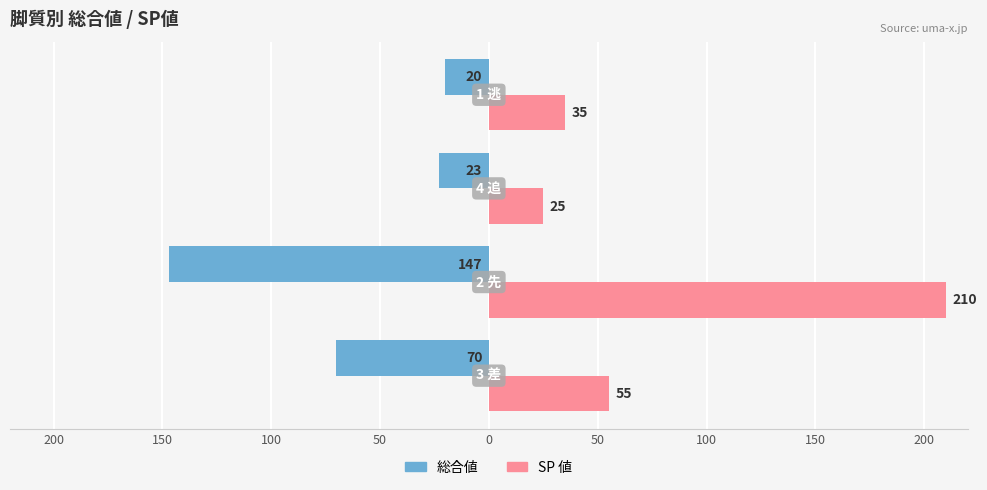

What are all the series names shown in the legend?

総合値, SP 値